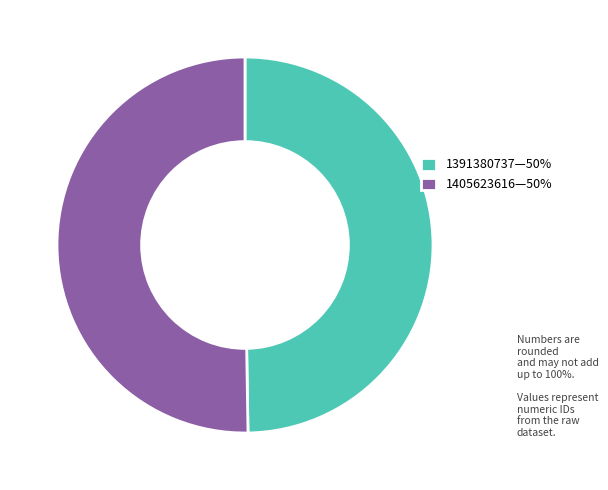

How many segments does this pie chart have?

2